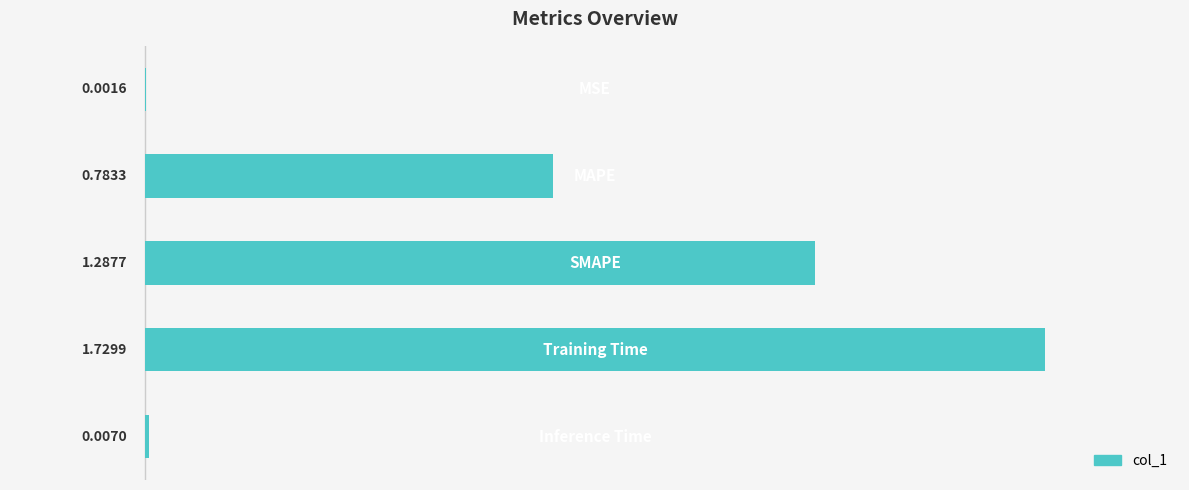

How many series are shown in this chart?

1